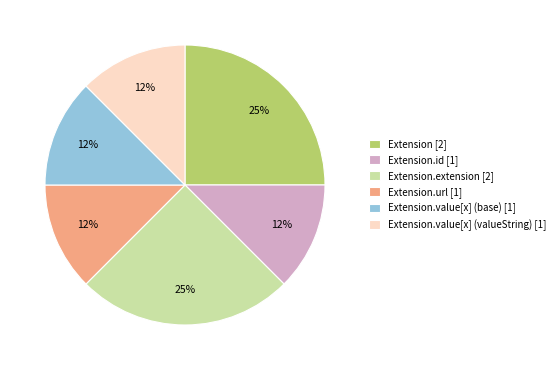

Count the number of slices in the pie.

6